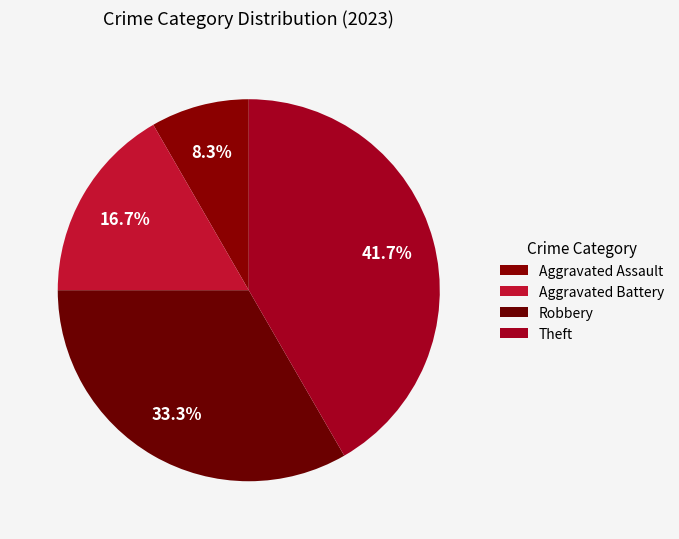

What percentage is the Aggravated Assault slice, to the nearest percent?

8%